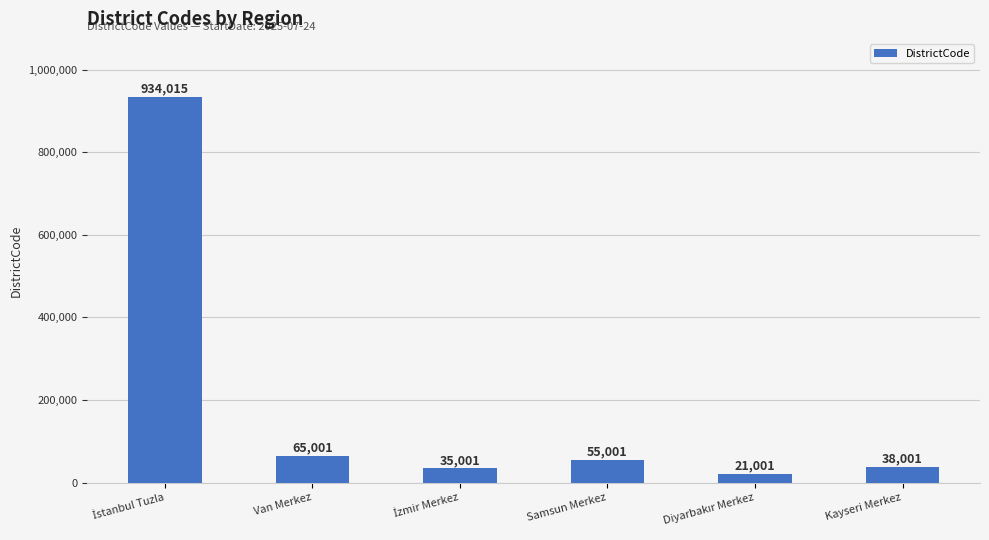

True or false: the data shows 16217 at Samsun Merkez.

False